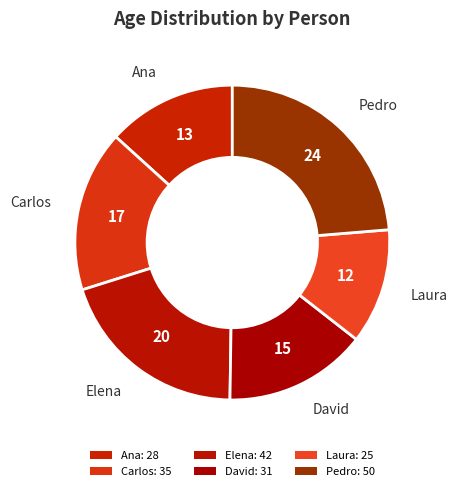

What is the change in value from Ana to Carlos?

+7